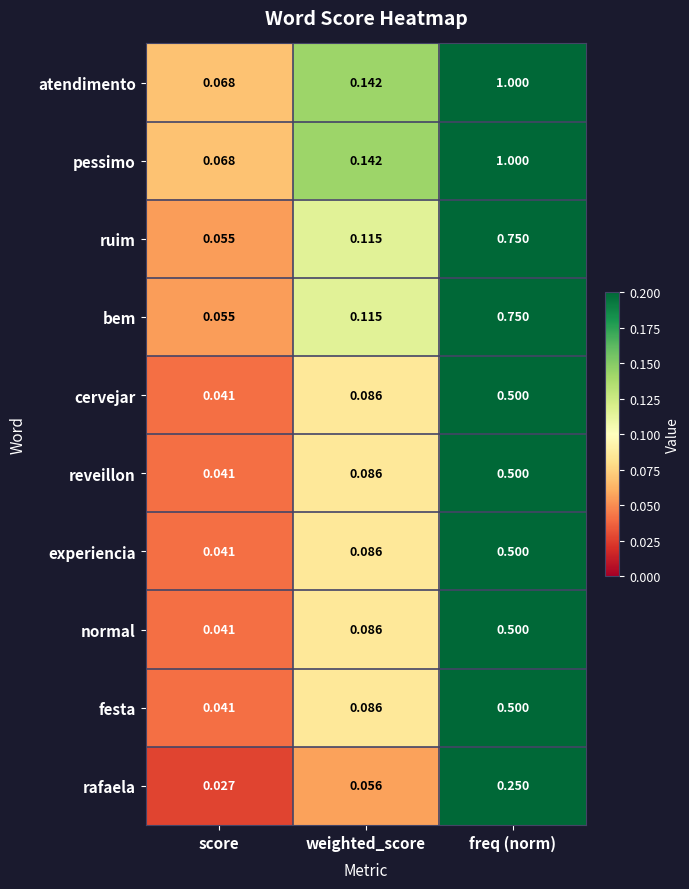

Where is ruim nearest to the value 0?

score